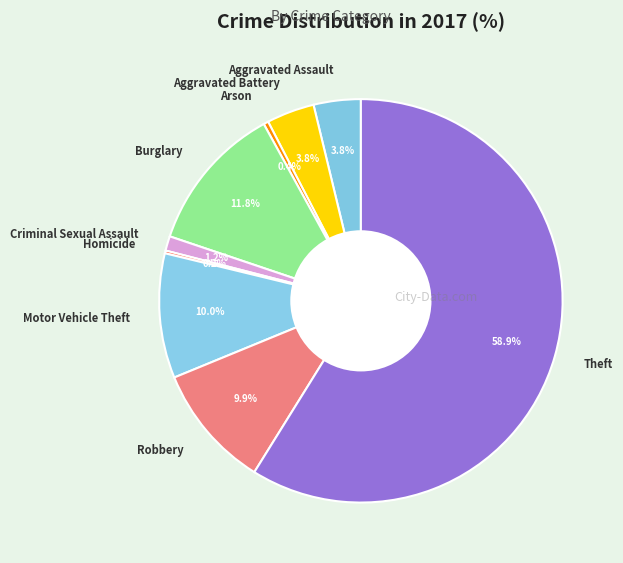

To the nearest percent, what portion does Aggravated Assault represent?

4%